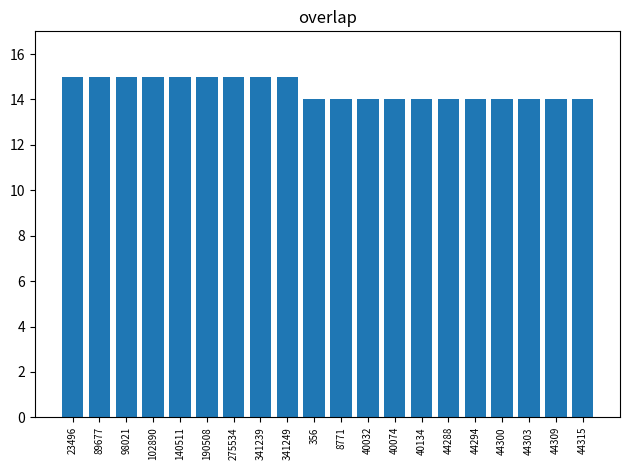

Approximately how many times larger is the value at 275534 compared to 356?

1.1